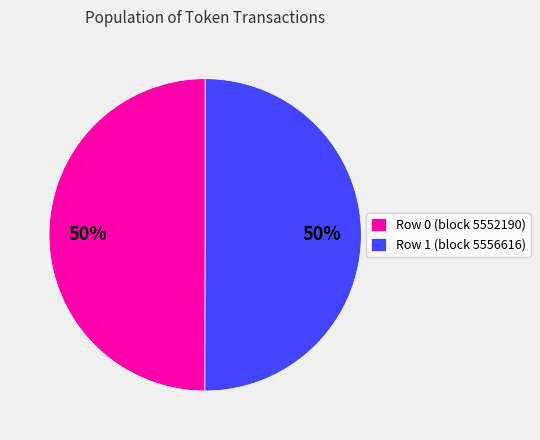

Approximately how many times larger is the value at Row 1 (block 5556616) compared to Row 0 (block 5552190)?

1.0